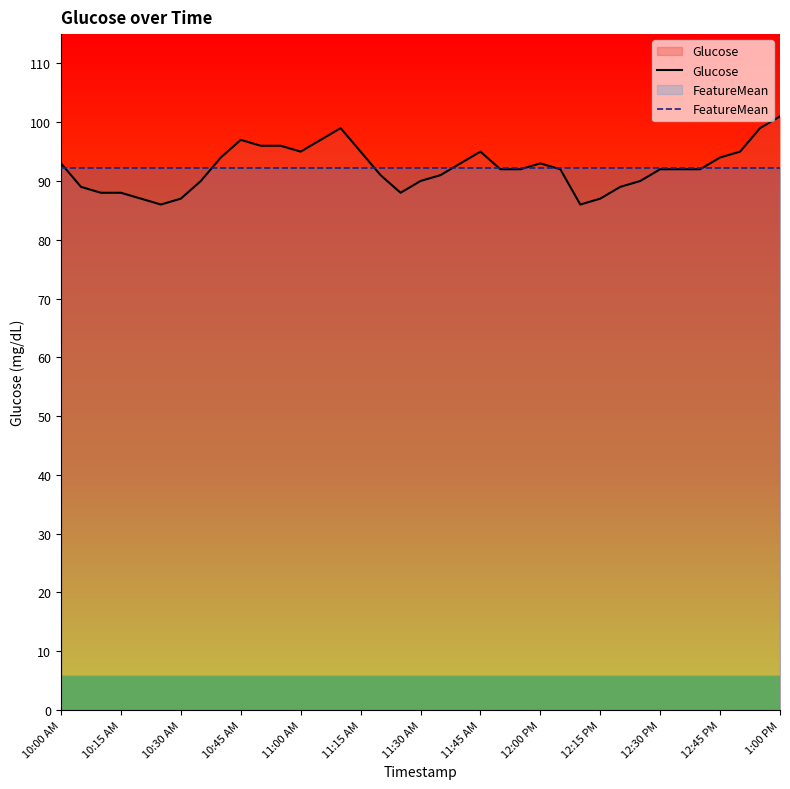

True or false: FeatureMean has more than 1 points higher than both neighbors.

False